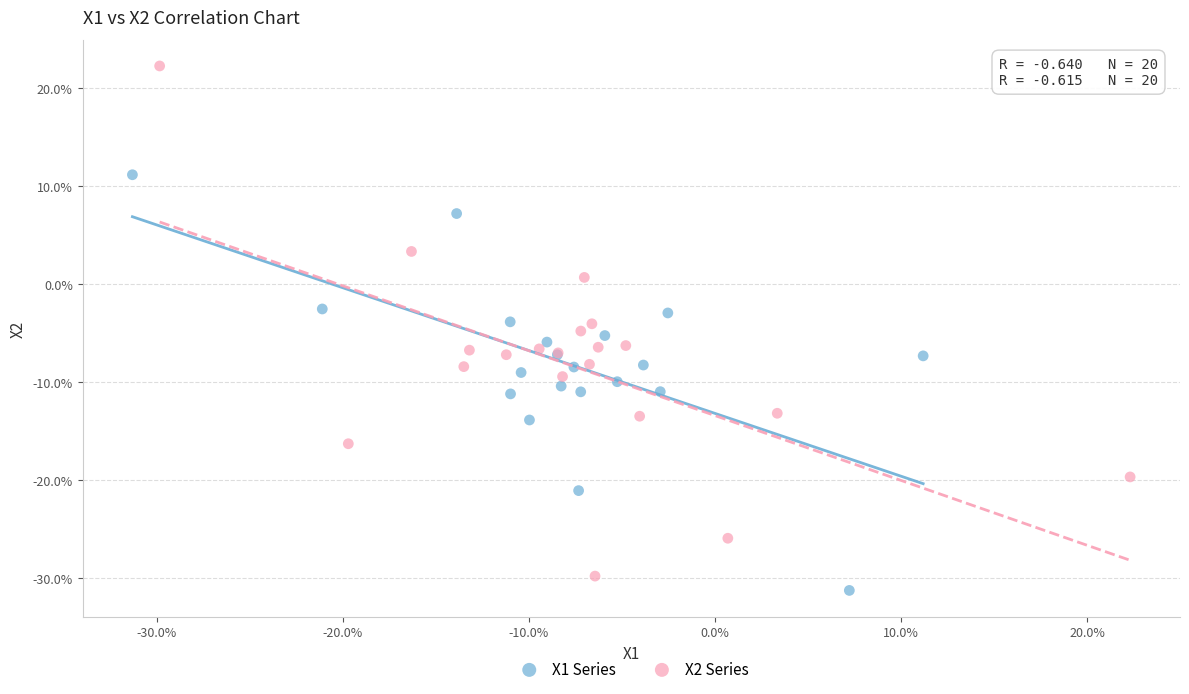

Which series contains the lowest Y value?

X1 Series